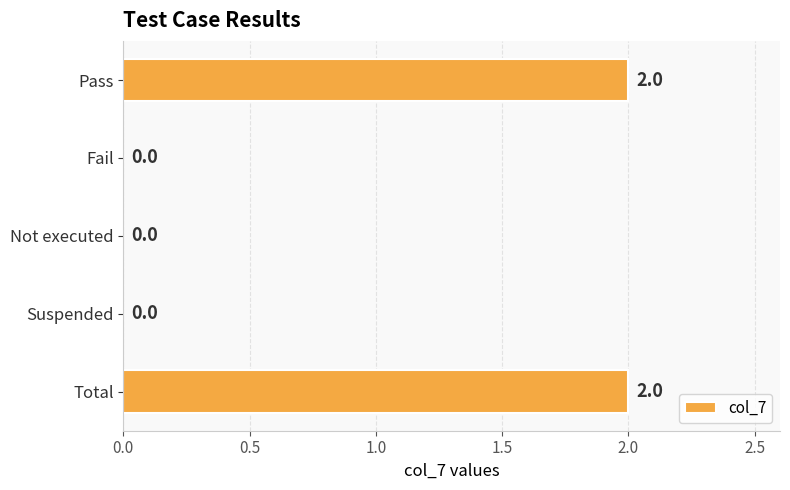

What is the sum of all values?

4